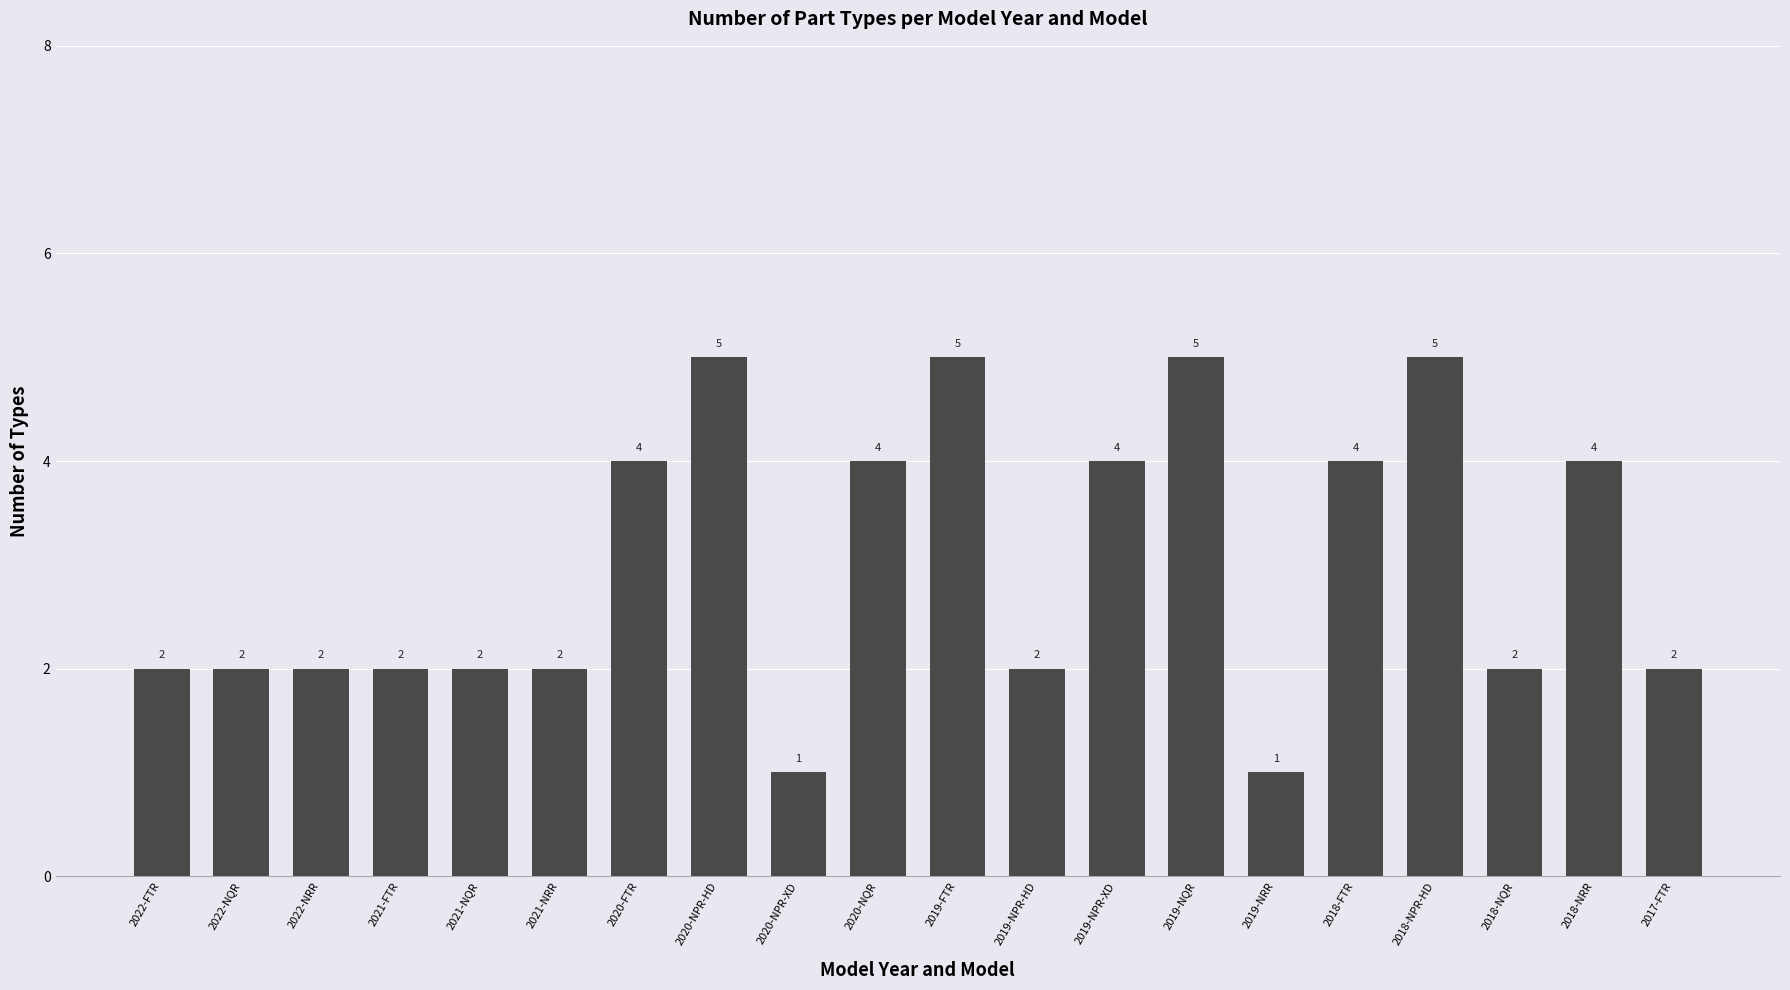

Reading right to left, transcribe all the data shown in this chart.

2017-FTR=2	2018-NRR=4	2018-NQR=2	2018-NPR-HD=5	2018-FTR=4	2019-NRR=1	2019-NQR=5	2019-NPR-XD=4	2019-NPR-HD=2	2019-FTR=5	2020-NQR=4	2020-NPR-XD=1	2020-NPR-HD=5	2020-FTR=4	2021-NRR=2	2021-NQR=2	2021-FTR=2	2022-NRR=2	2022-NQR=2	2022-FTR=2